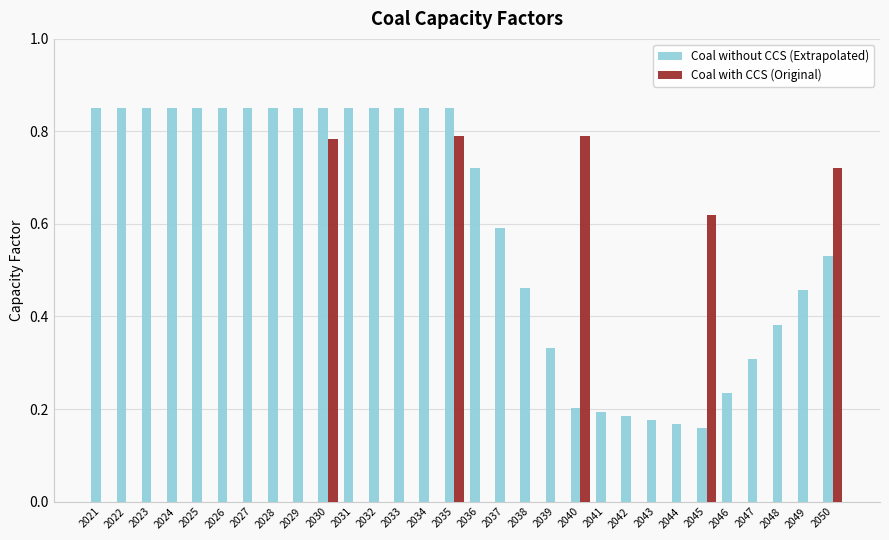

Is the value of Coal with CCS (Original) at 2027 greater than the value of Coal without CCS (Extrapolated) at 2046?

No